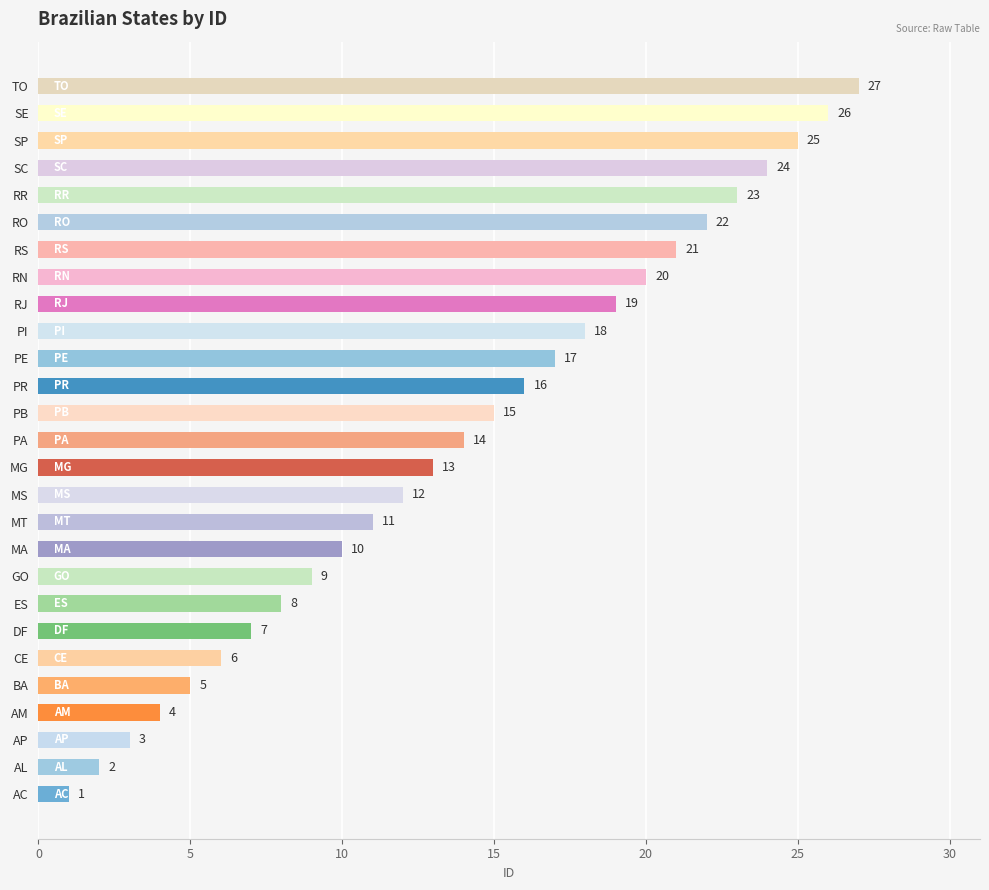

What is the sum of the values at PR and SE?

42